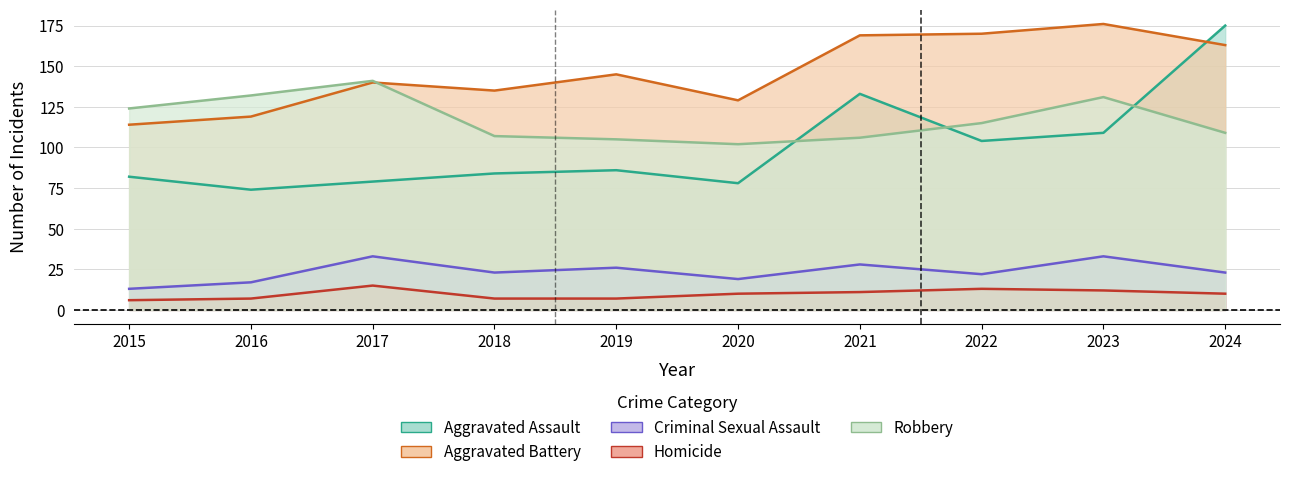

Between 2019 and 2021, which is larger?

2021